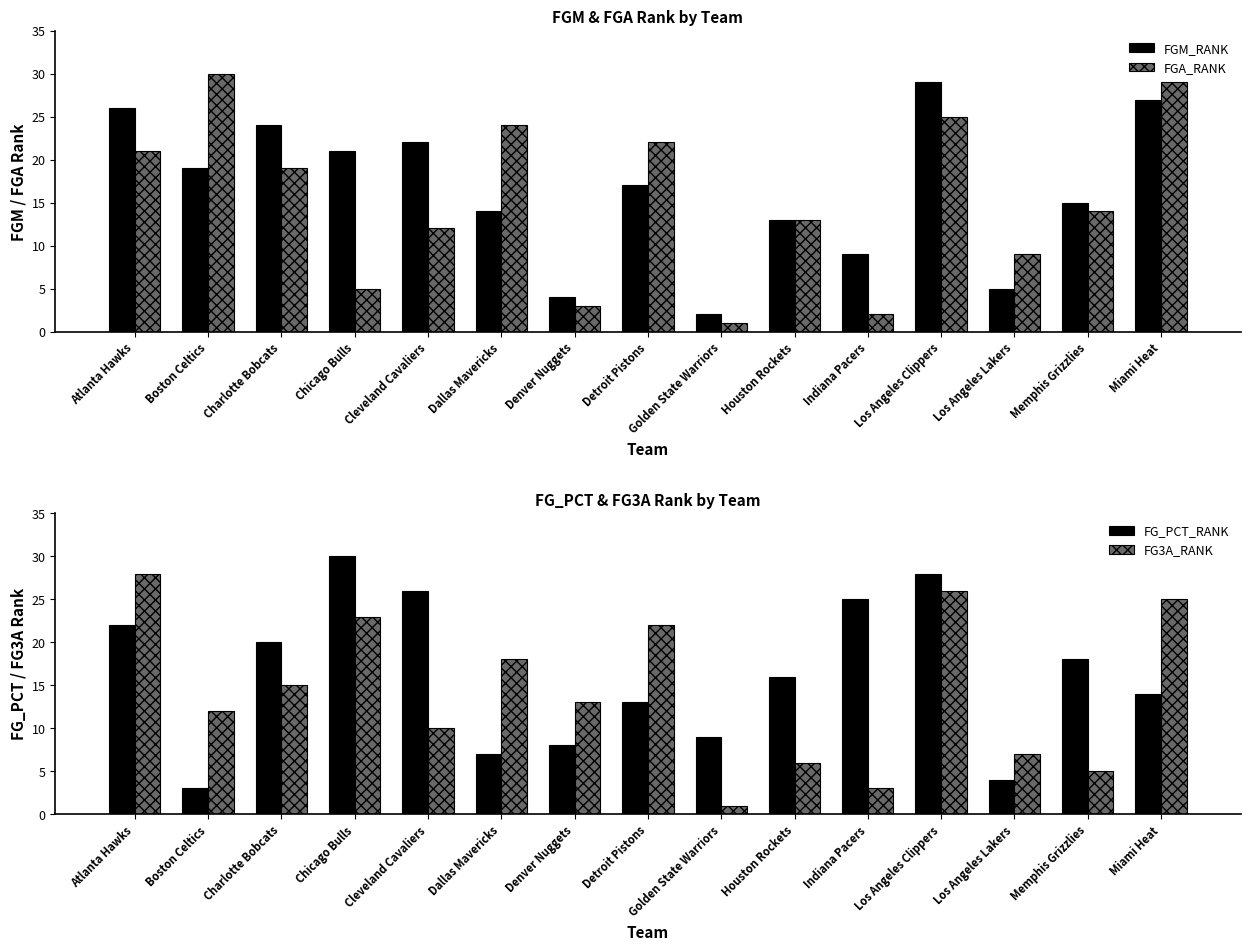

Which label corresponds to the smallest value in the chart?

Golden State Warriors